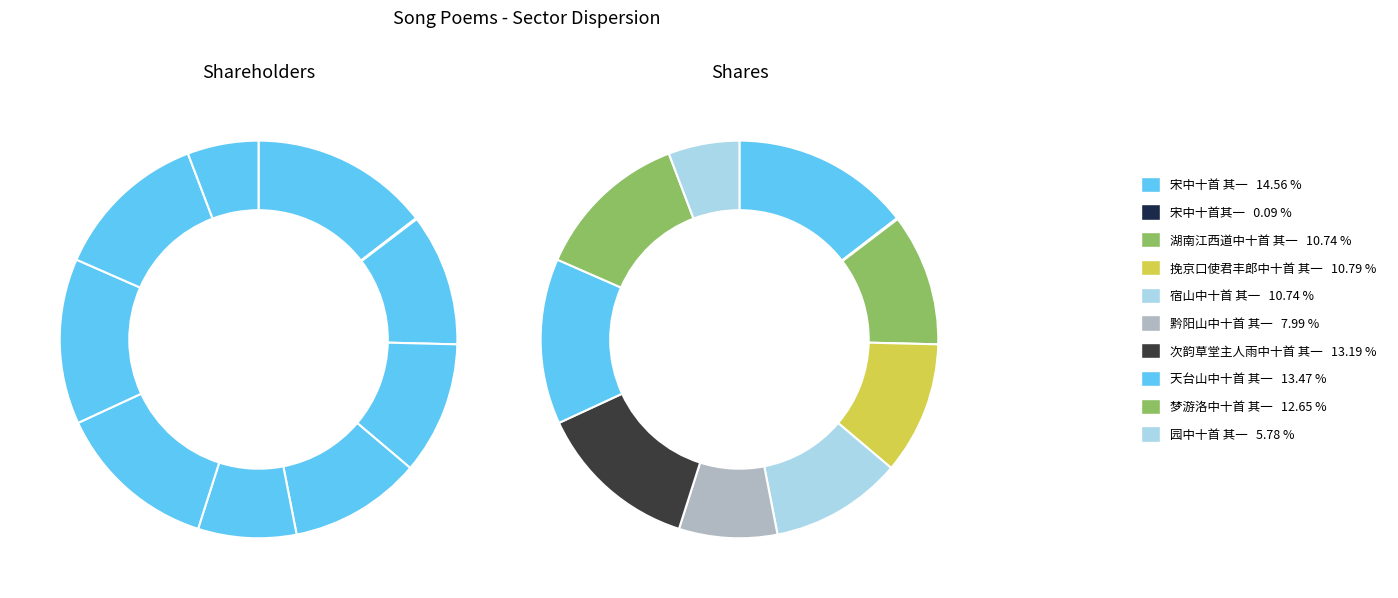

Which category has the smallest portion of the pie?

宋中十首其一